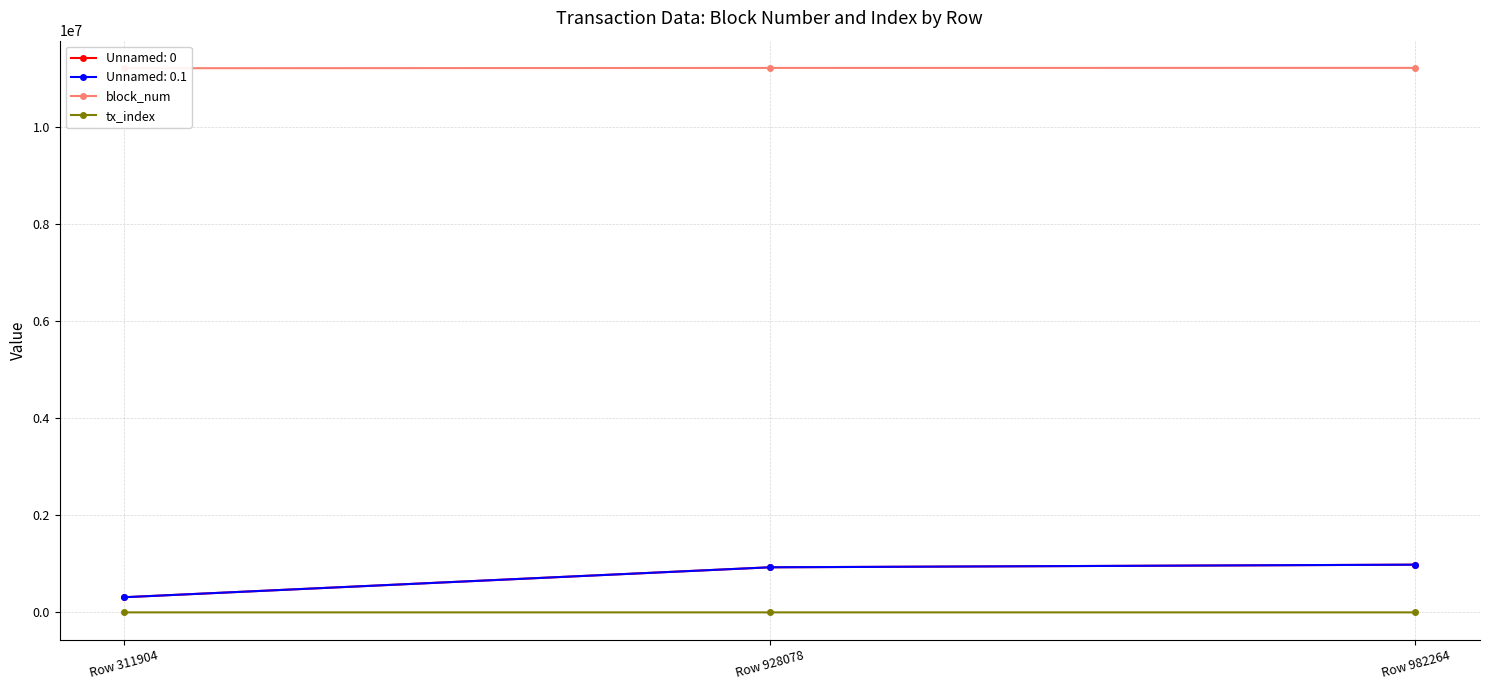

What is the value of the tx_index point at the 1st from the left?

77